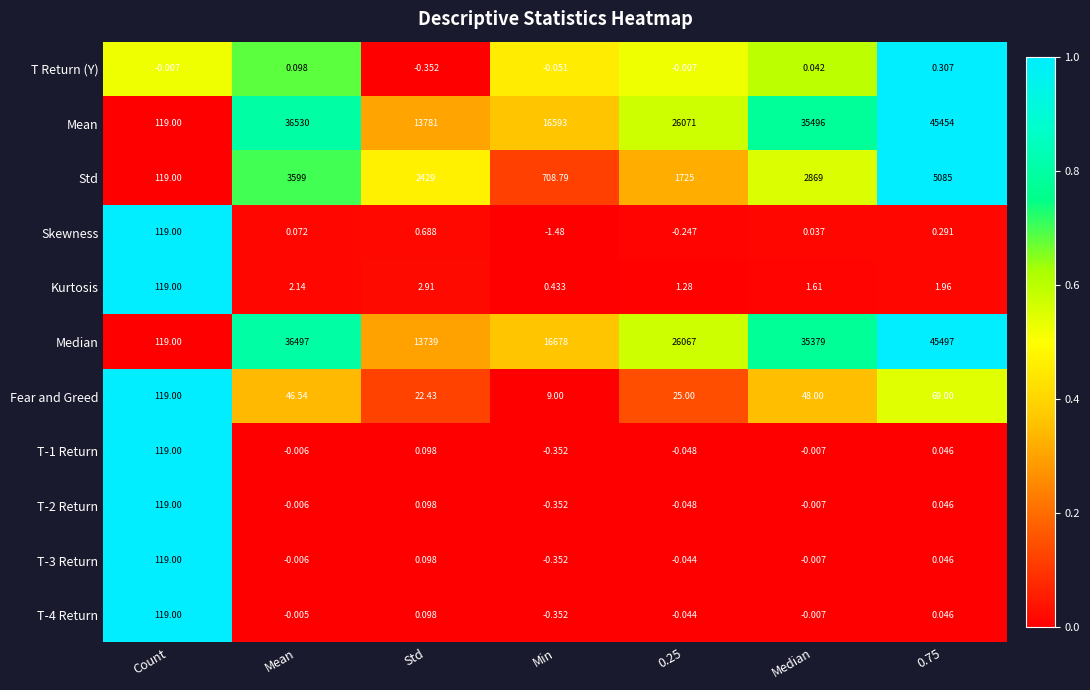

Which series has the largest range (max minus min)?

Median